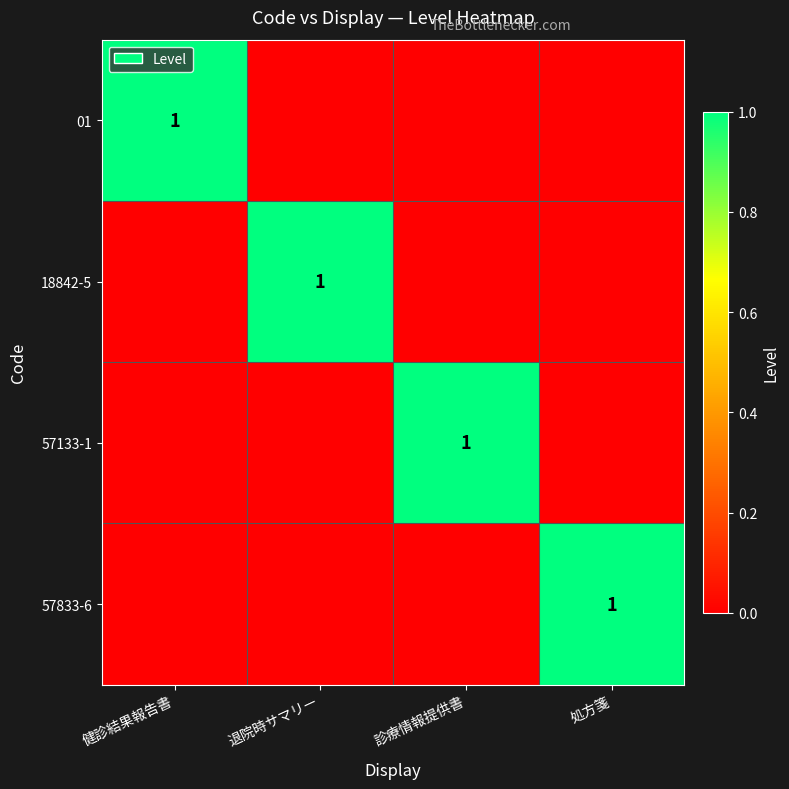

What is the difference between the maximum and minimum values in the 57833-6 series?

1